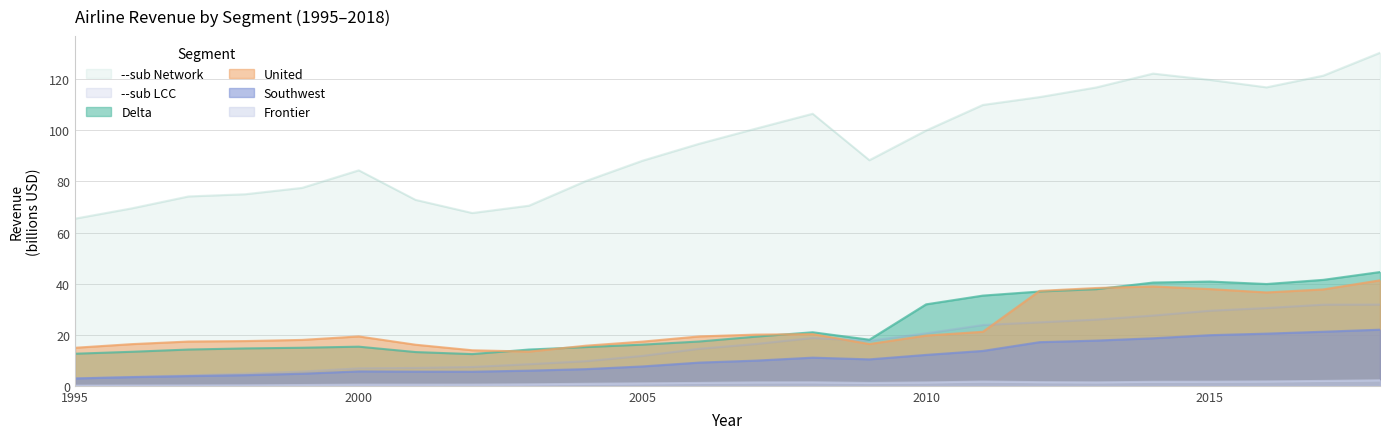

True or false: Southwest and United intersect in this chart.

False